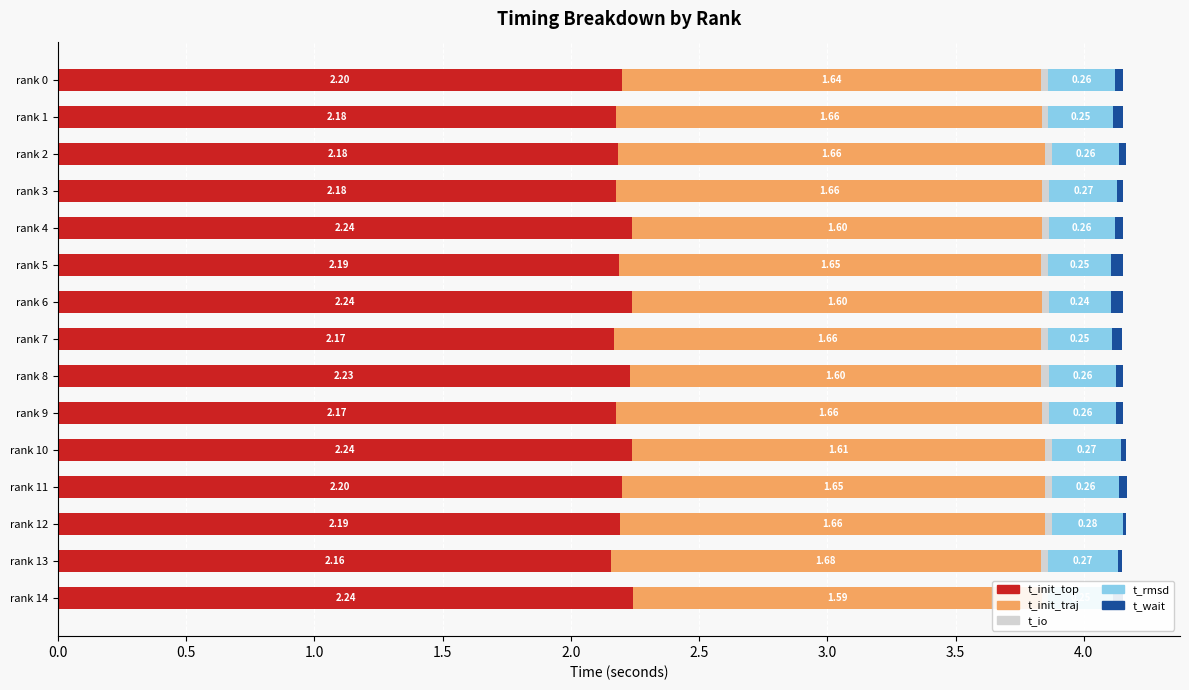

At which category does the chart reach its peak across all series?

rank 14